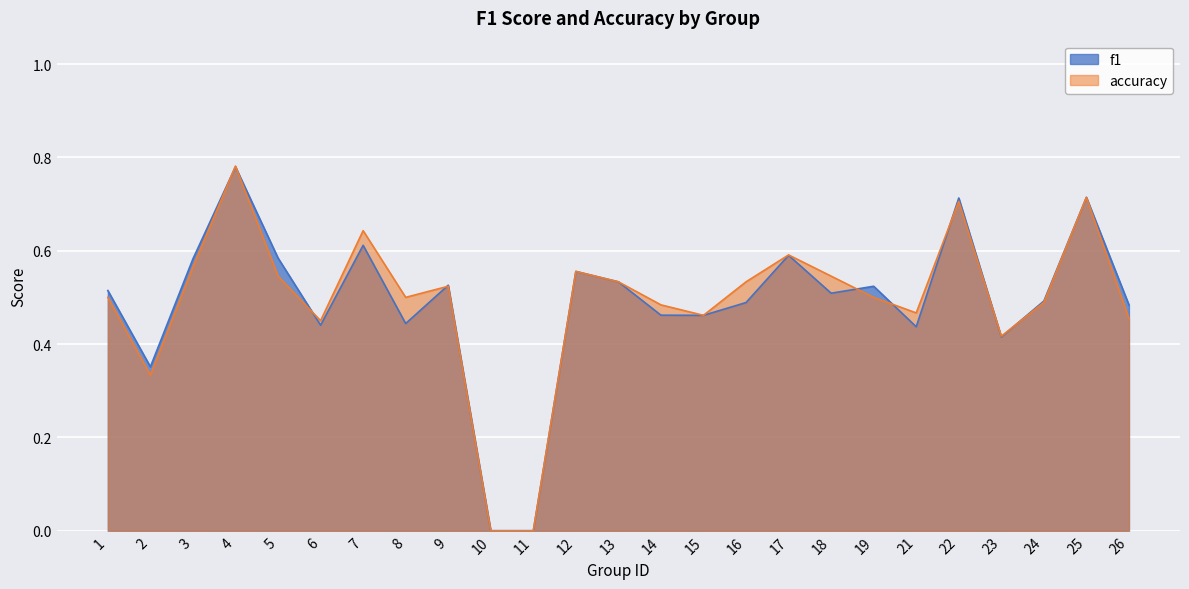

True or false: accuracy has more than 0 points higher than both neighbors.

True